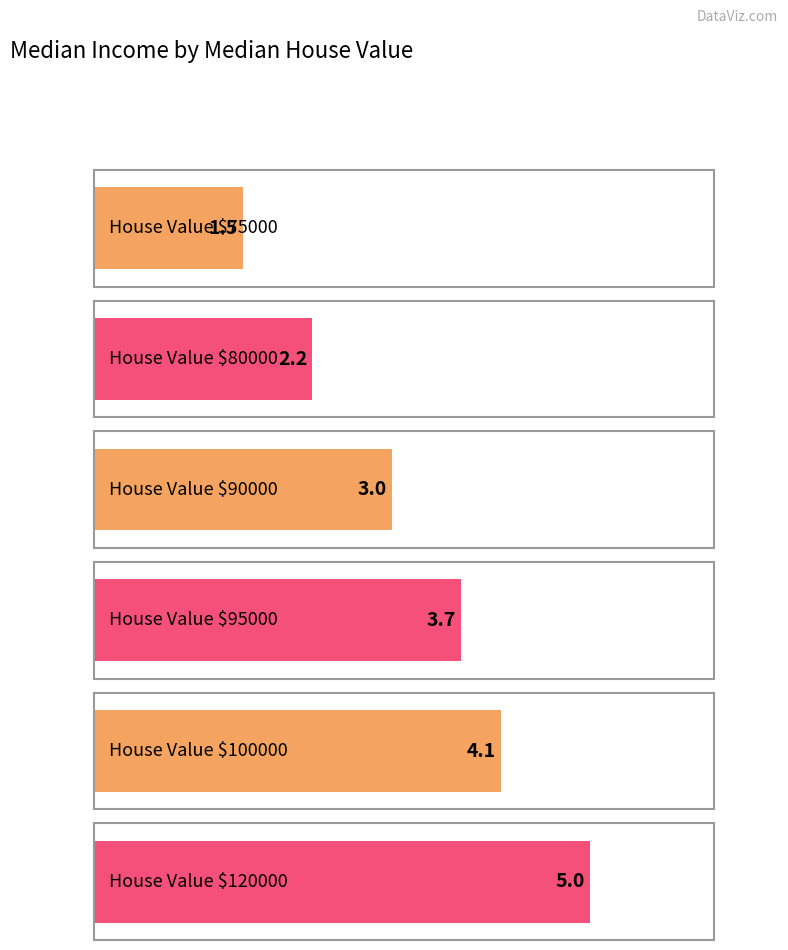

Which has a higher value, 90000 or 120000?

120000